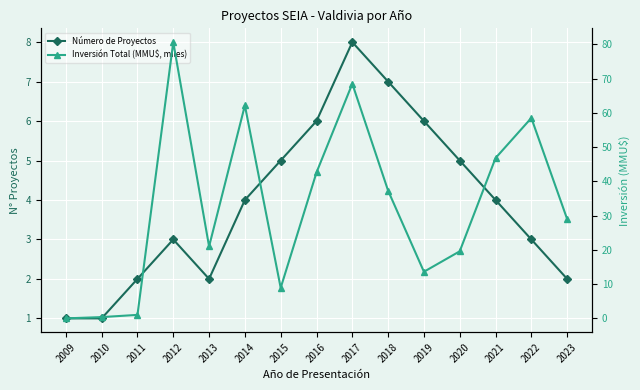

At which category is the sum across all series the highest?

2012